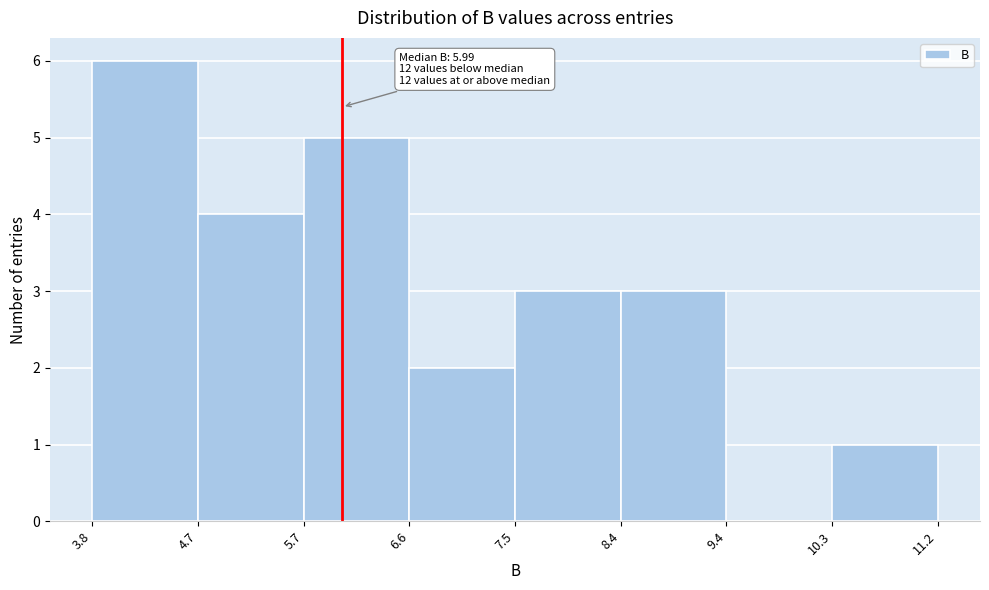

Which range on the x-axis has the tallest bar?

3.8 to 4.7